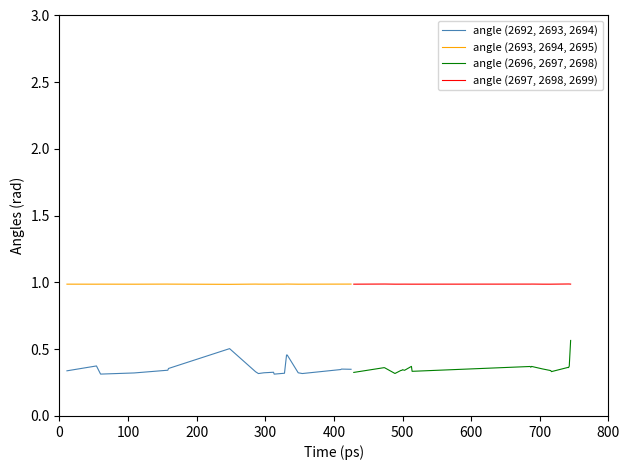

What is the minimum value for angle (2693, 2694, 2695)?

1.0